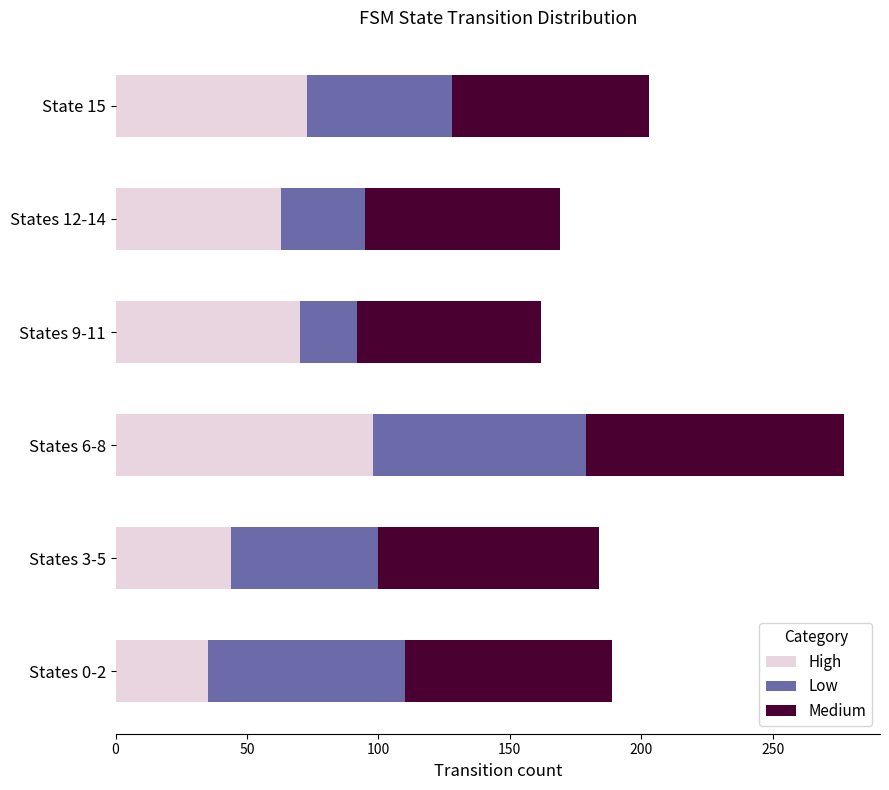

Is it true that High equals 100 at States 9-11?

False